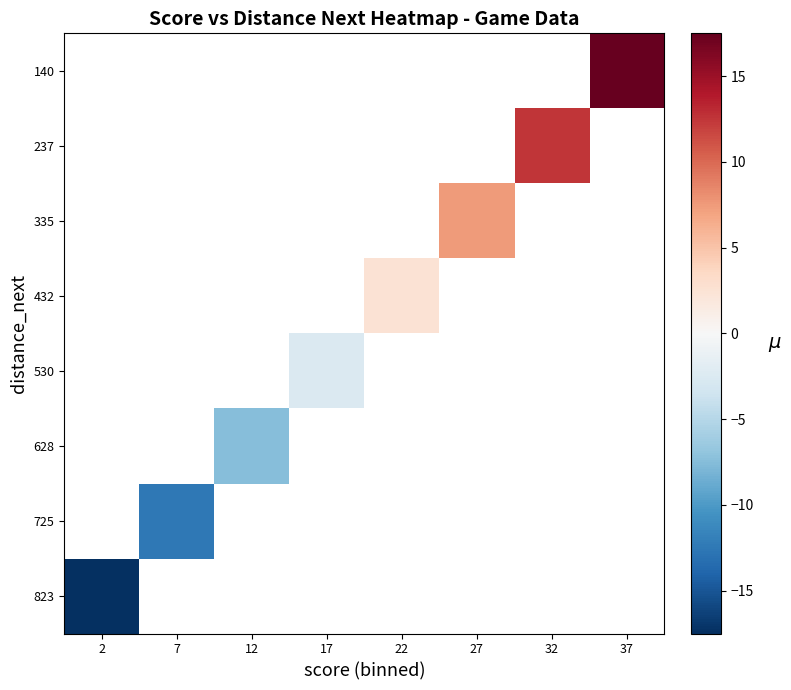

Rank the series by their maximum value, from lowest to highest.

140, 237, 335, 432, 530, 628, 725, 823